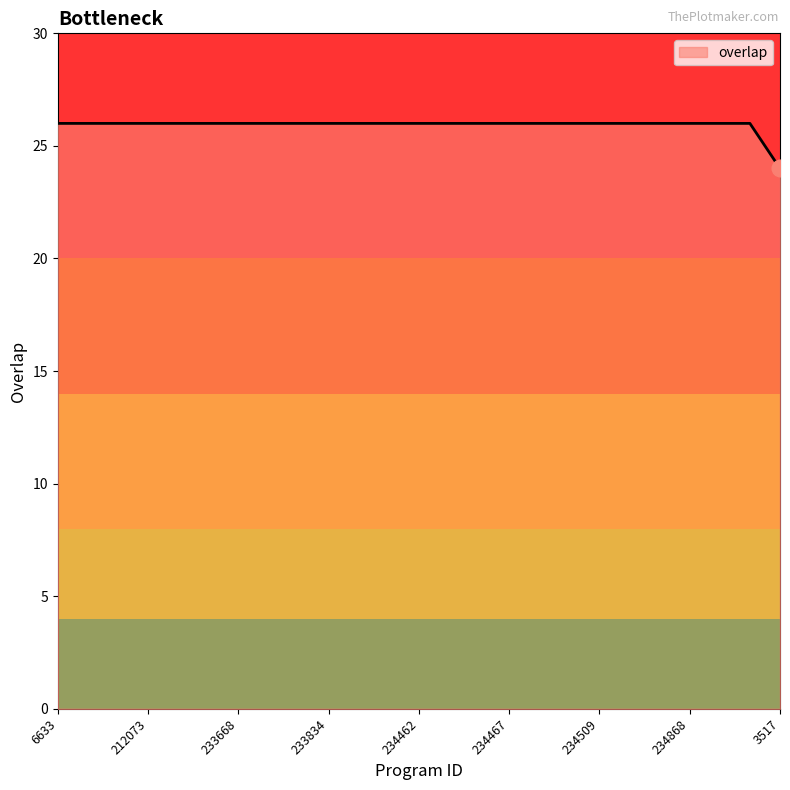

How many lines are shown in the chart?

1